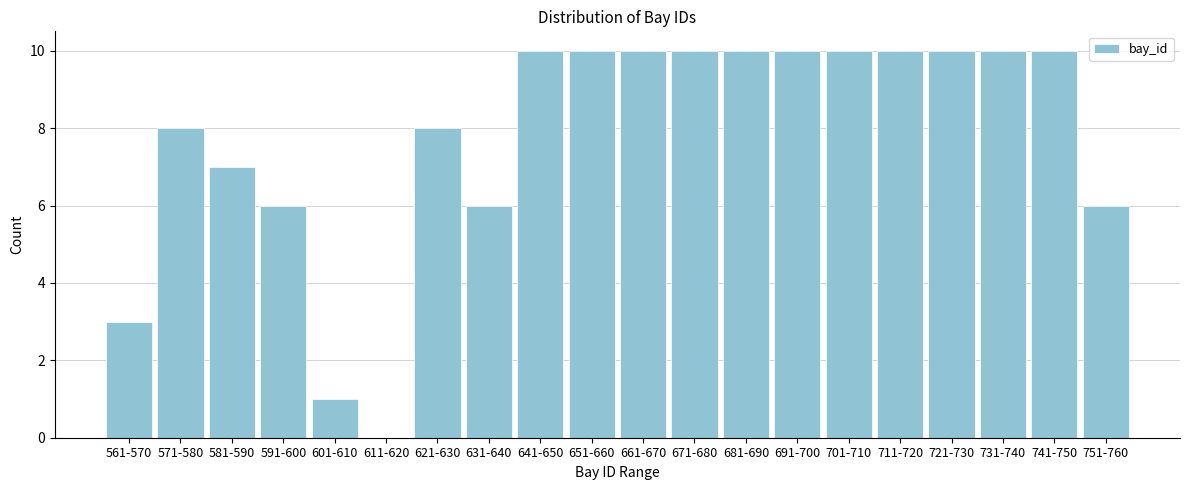

Reading right to left, extract all data points from this chart.

751-760=6	741-750=10	731-740=10	721-730=10	711-720=10	701-710=10	691-700=10	681-690=10	671-680=10	661-670=10	651-660=10	641-650=10	631-640=6	621-630=8	611-620=0	601-610=1	591-600=6	581-590=7	571-580=8	561-570=3